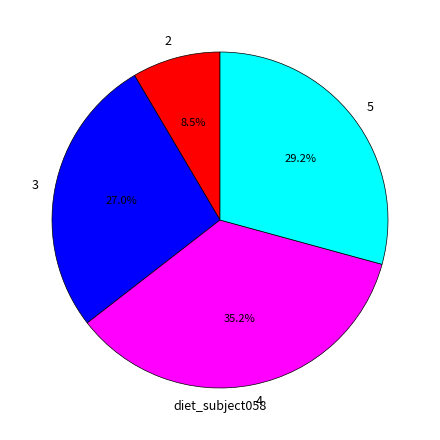

Which slice is the largest?

4